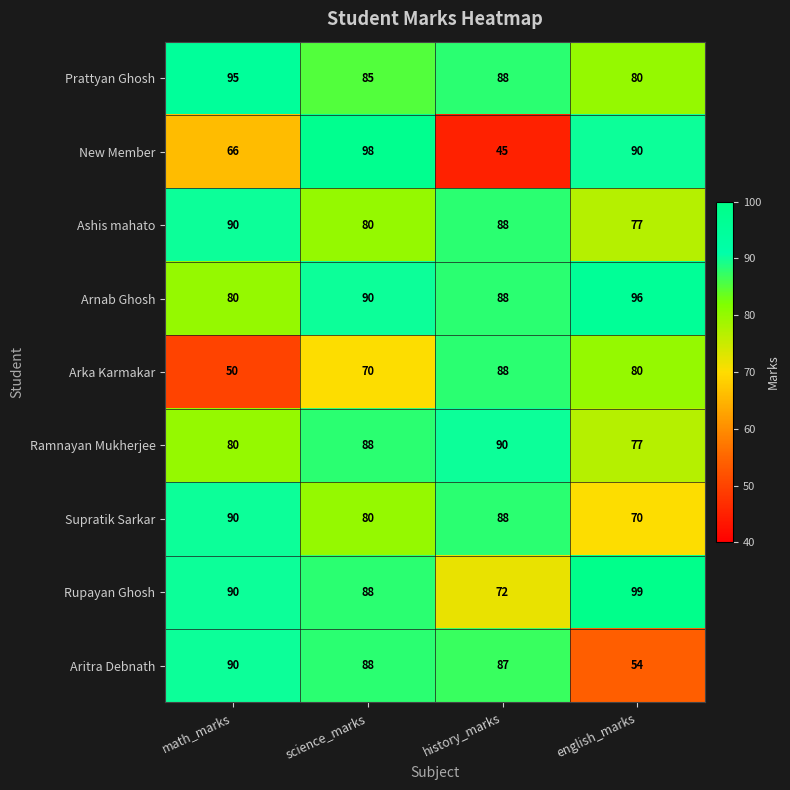

At which label does New Member reach its peak?

science_marks